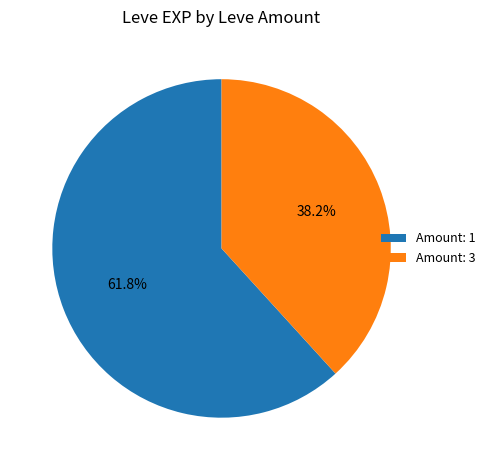

Rank the categories by value from highest to lowest.

Amount: 1, Amount: 3